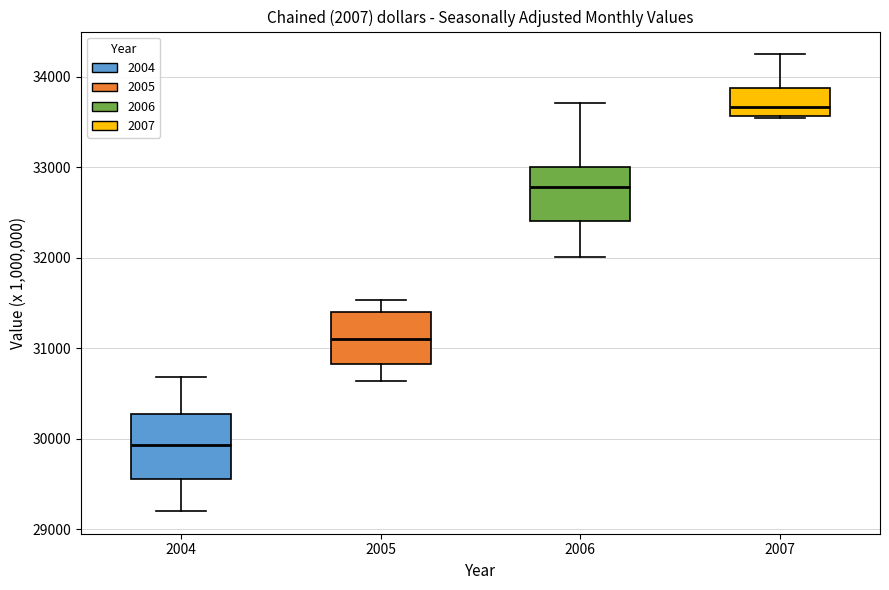

Reading left to right, transcribe this box plot: for each box, give where its median line is, the range the box spans, and where its two whiskers end, as read against the y-axis. The values are not printed on the chart, so give them approximately, as read against the axis.

2004: median 29900, box 29600 to 30300, whiskers 29200 to 30700
2005: median 31100, box 30800 to 31400, whiskers 30600 to 31500
2006: median 32800, box 32400 to 33000, whiskers 32000 to 33700
2007: median 33700, box 33600 to 33900, whiskers 33500 to 34200